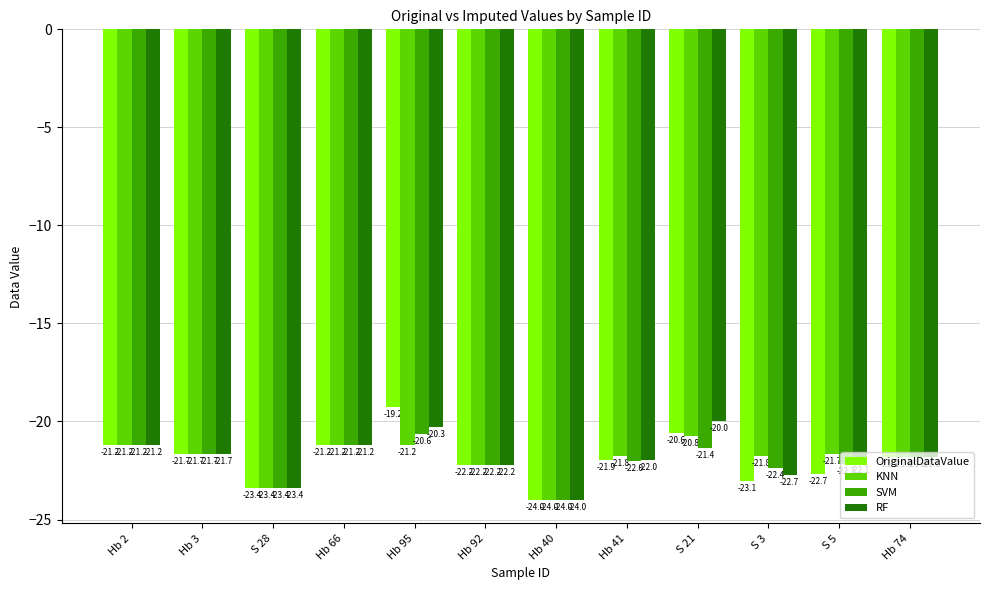

What is the smallest value displayed?

-24.0